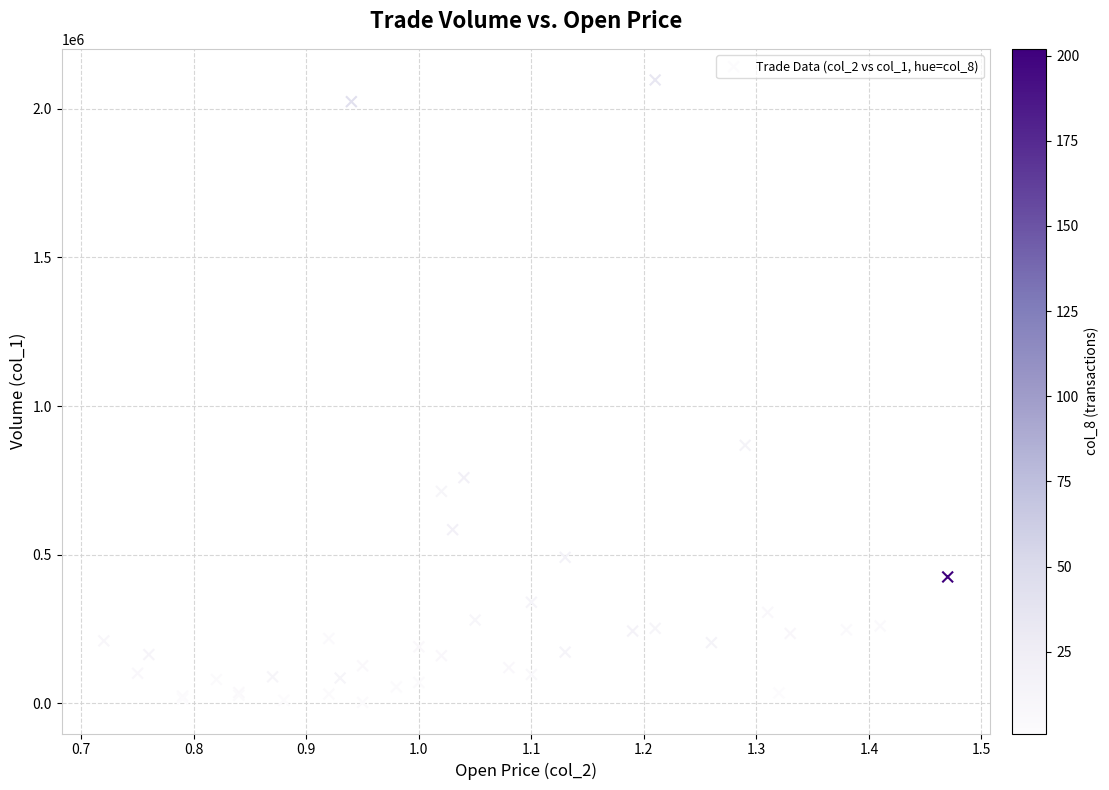

What Y value in the scatter plot is closest to 1050000?

868000